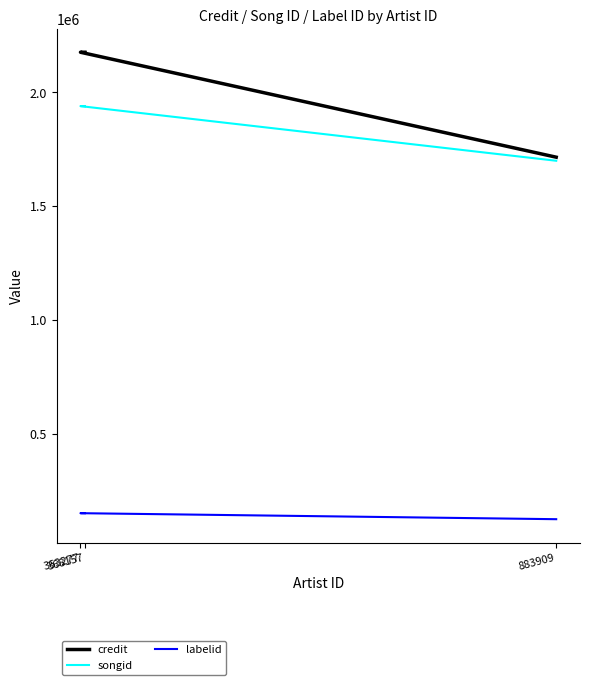

Which category has the highest value across all series?

363277